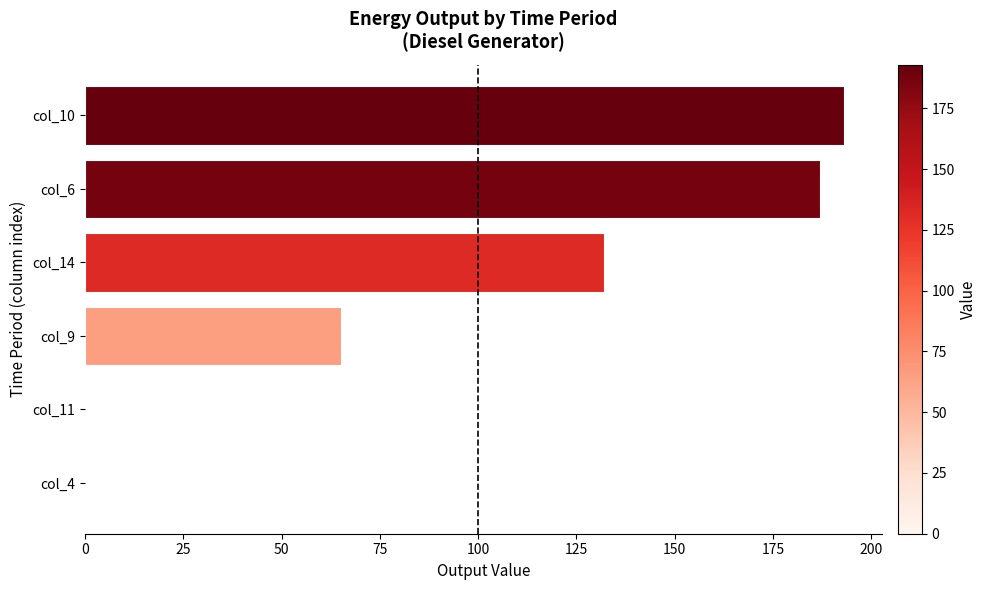

Is it true that the value at col_14 is 181?

False